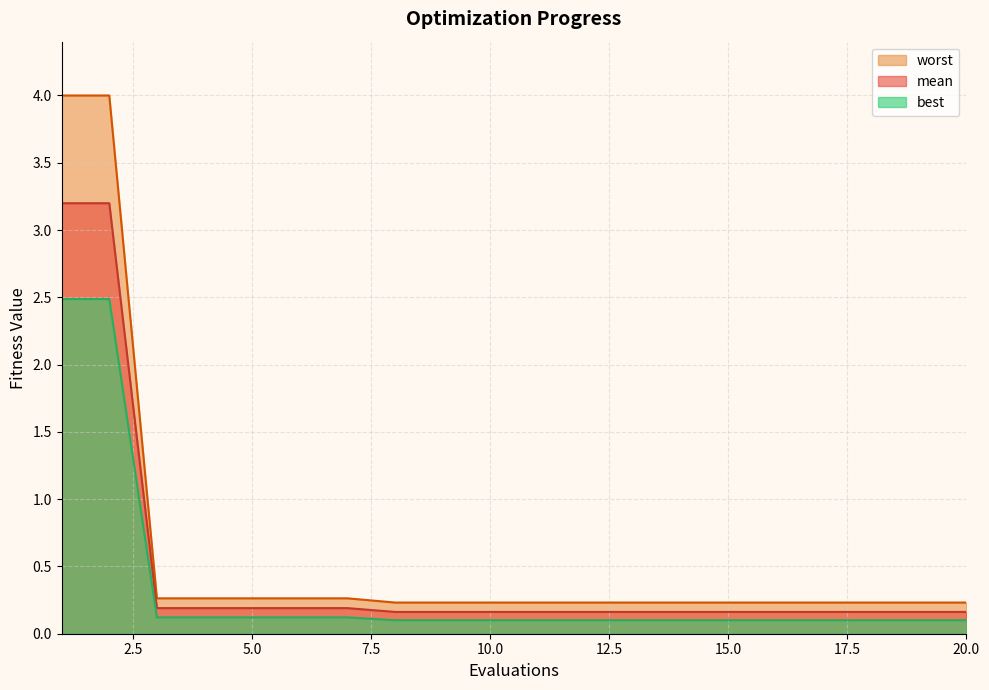

List the series in order of their overall mean, lowest first.

best, mean, worst